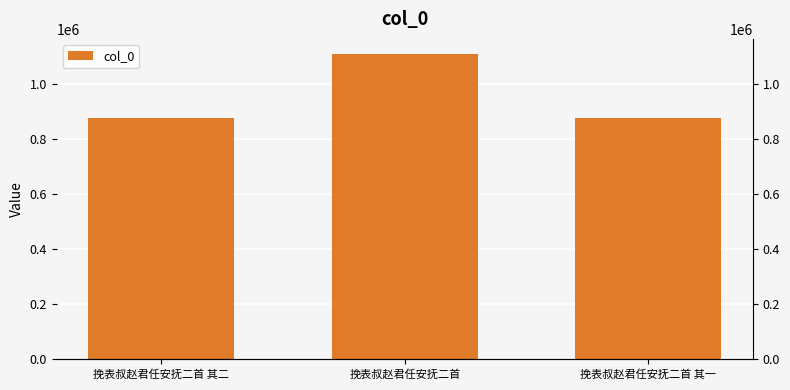

What is the sum of all values?

2864044